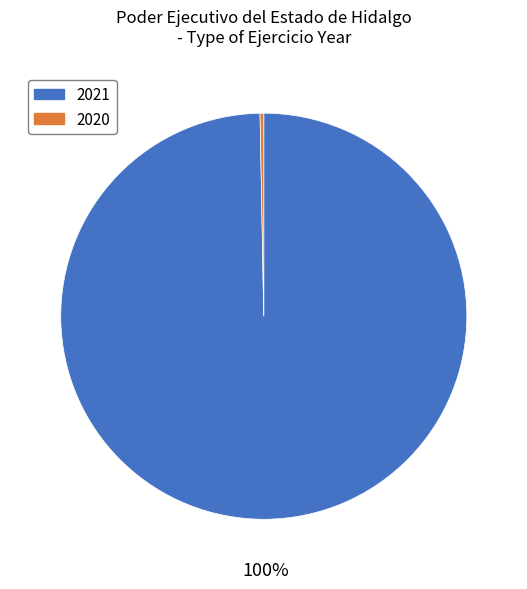

What is the largest slice in the pie chart?

2021